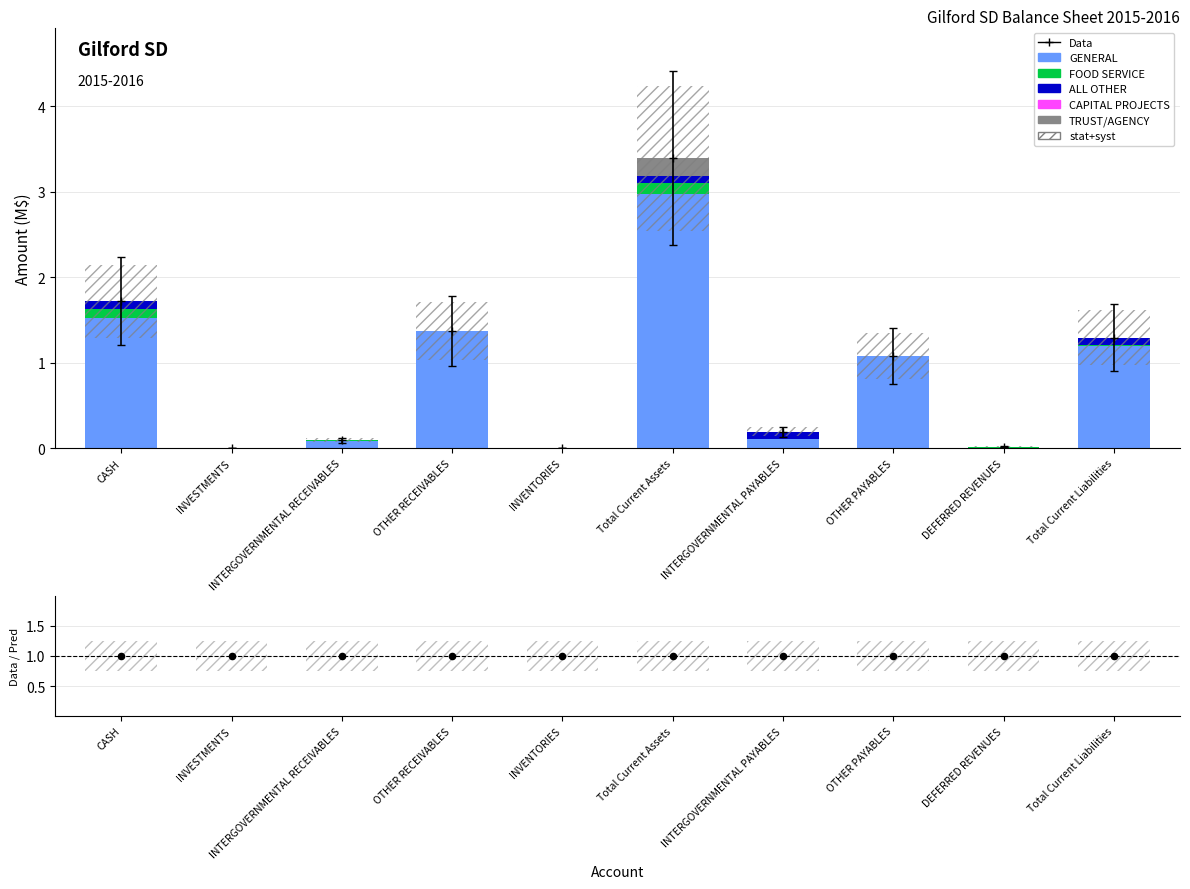

At how many categories does at least one series exceed 0?

9